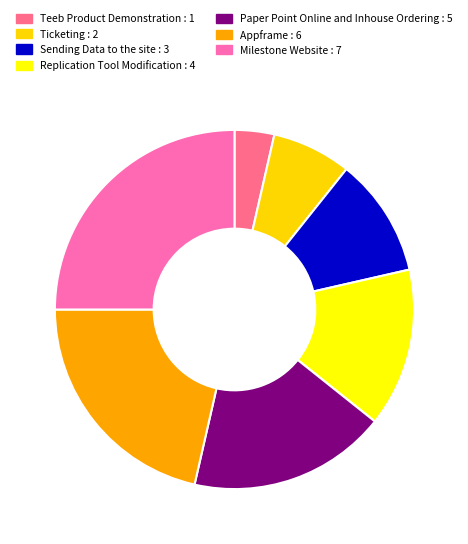

What is the smallest slice in the pie chart?

Teeb Product Demonstration